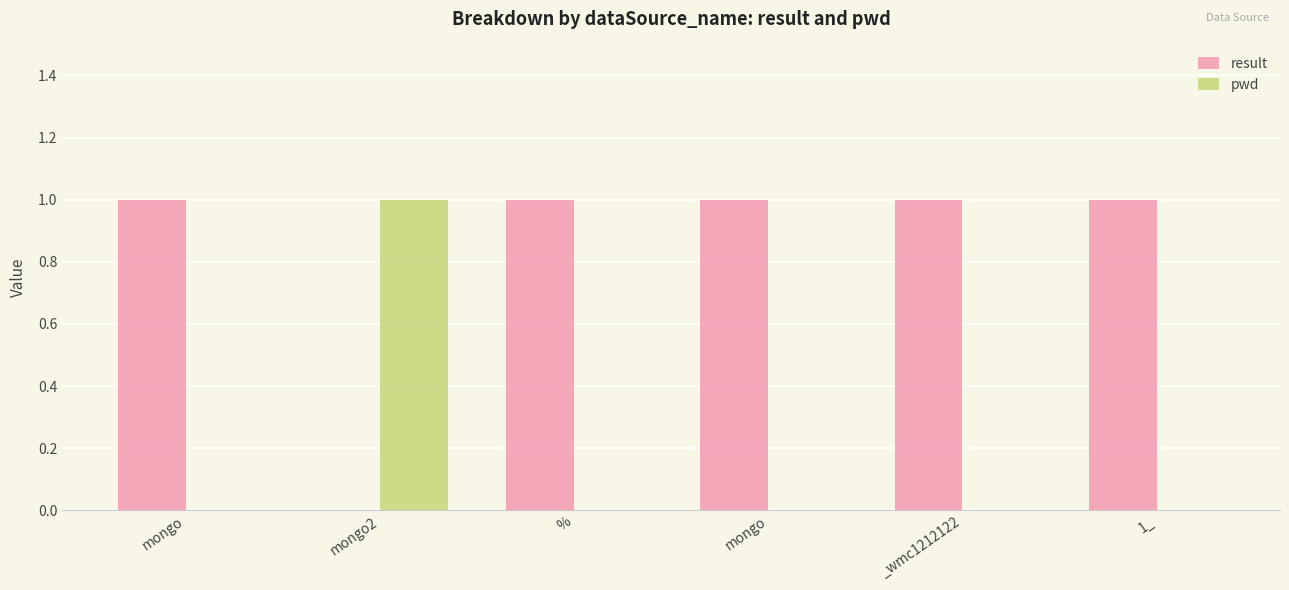

Which series has the largest range (max minus min)?

result